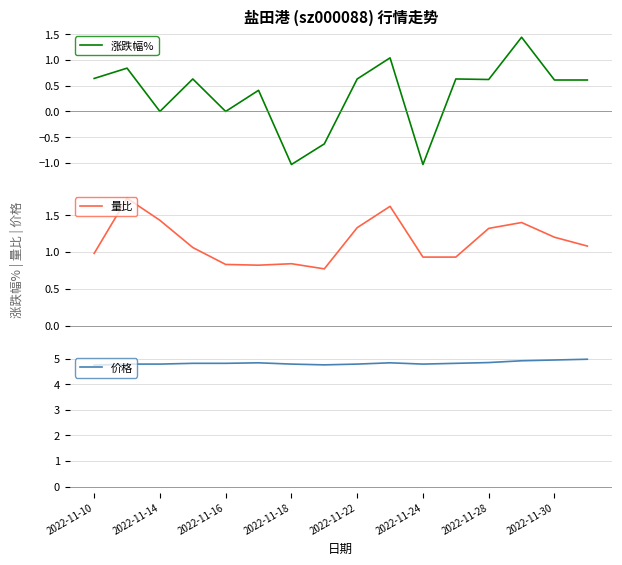

How many distinct data groups are displayed?

3